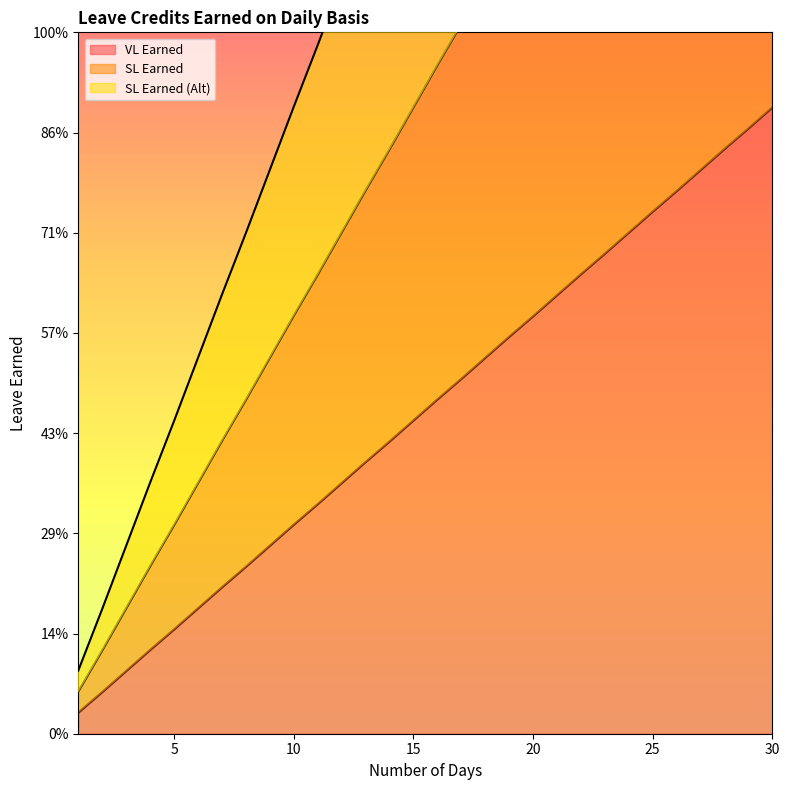

Between 19 and 6, which is larger?

19